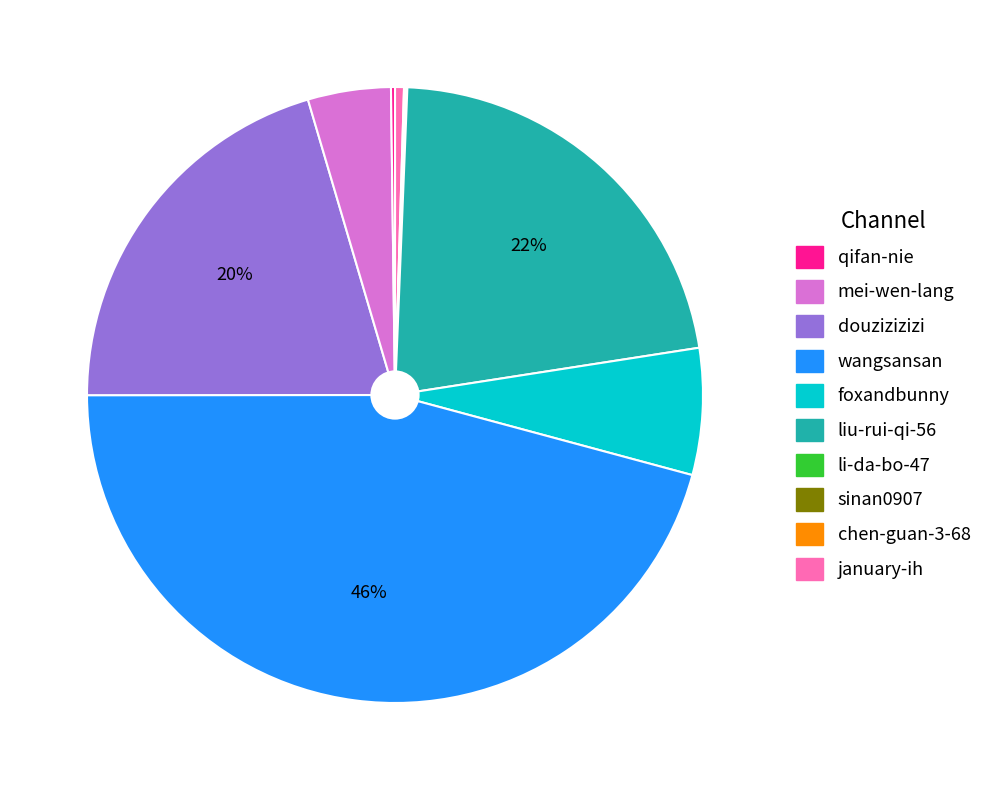

To the nearest percent, what is the average slice percentage?

10%